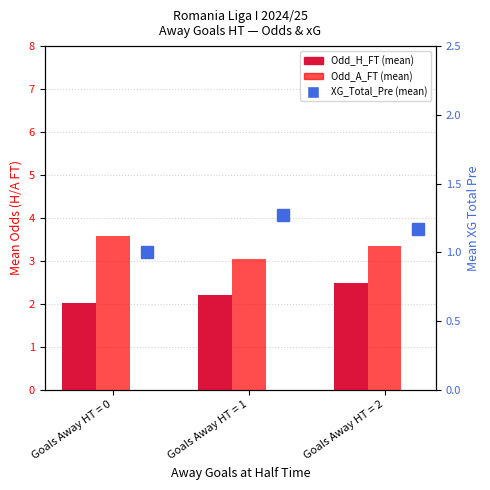

True or false: Odd_A_FT has a value of 3.1 at Goals Away HT = 1.

True